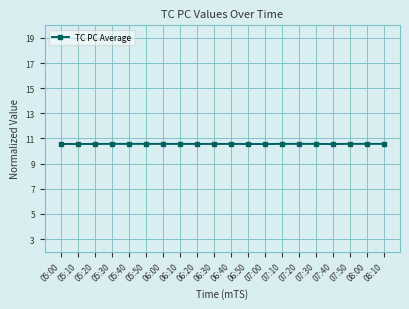

The value at 08:00 is 10.6. True or false?

True